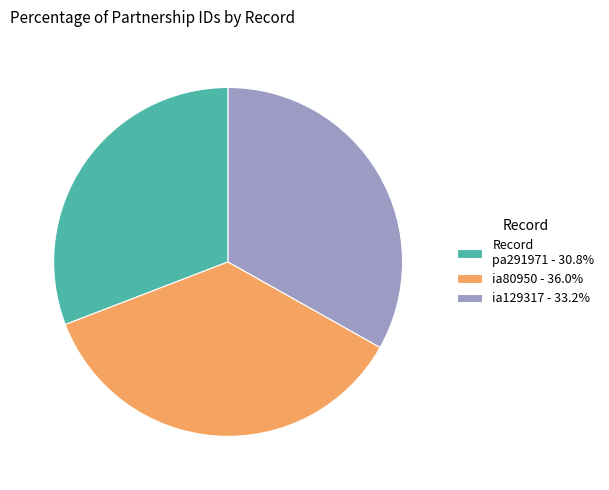

What is the ratio of the value at Record pa291971 - 30.8% to the value at ia80950 - 36.0%?

0.9